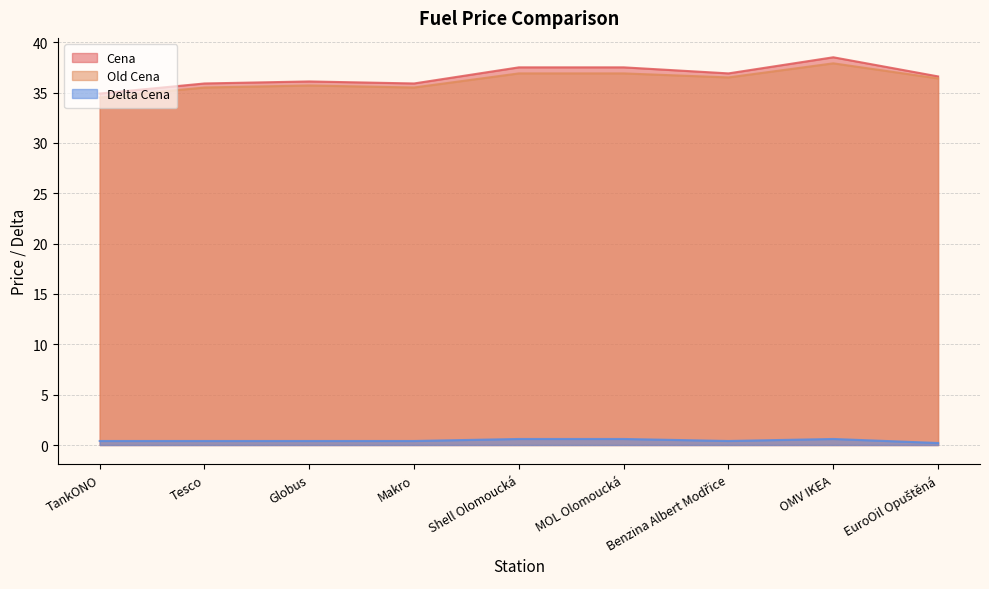

At which label does Old Cena reach its peak?

OMV IKEA